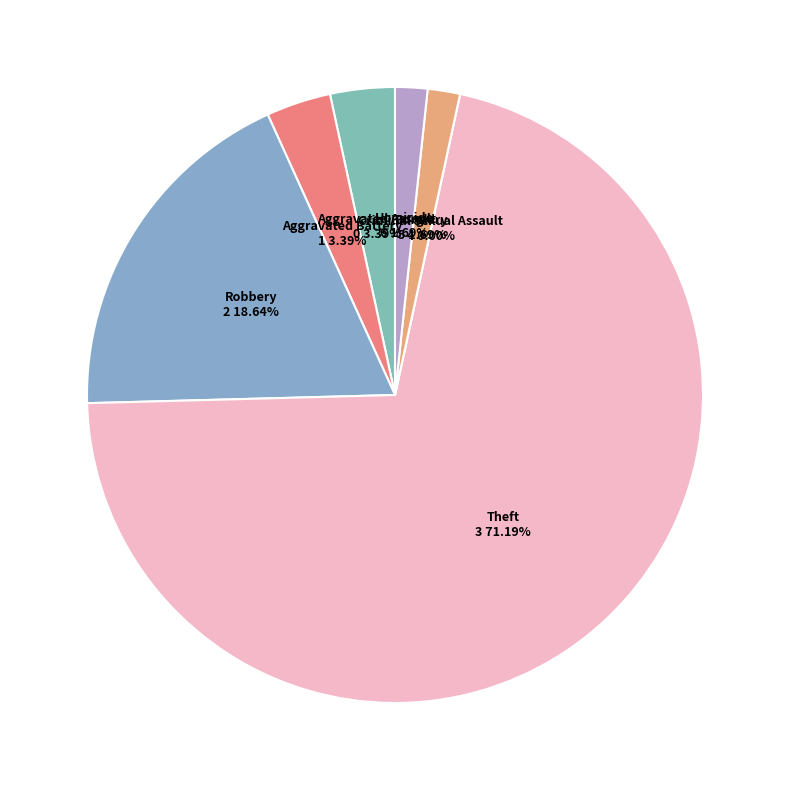

To the nearest percent, what is the average slice percentage?

14%